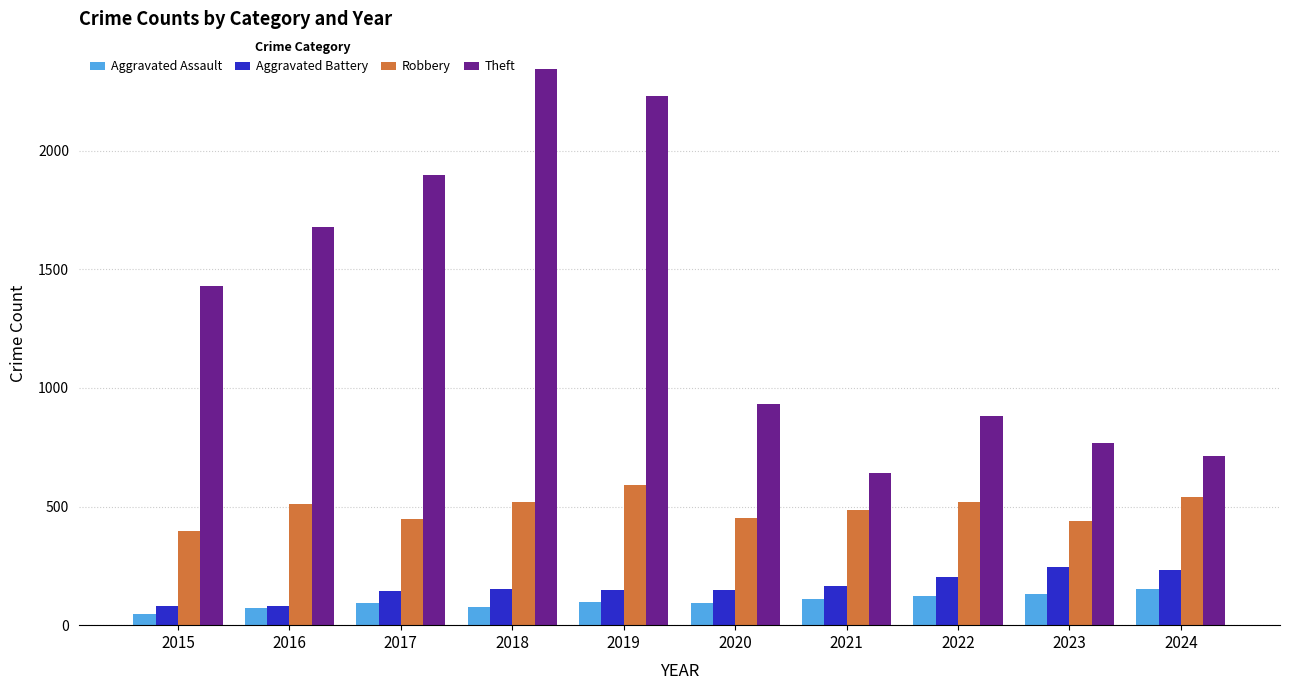

What is the difference between the second highest and minimum values in the Theft series?

1588